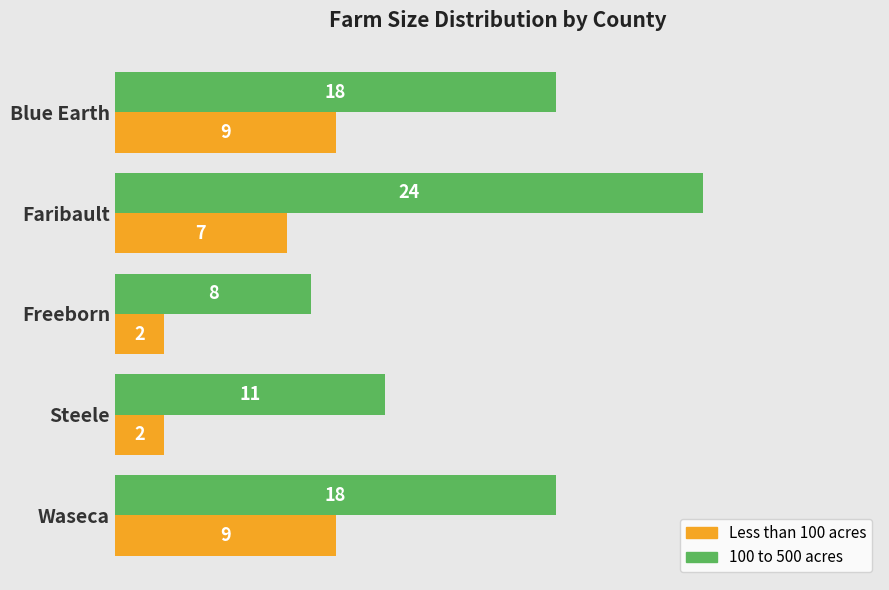

The value of Less than 100 acres at Steele is 3. True or false?

False